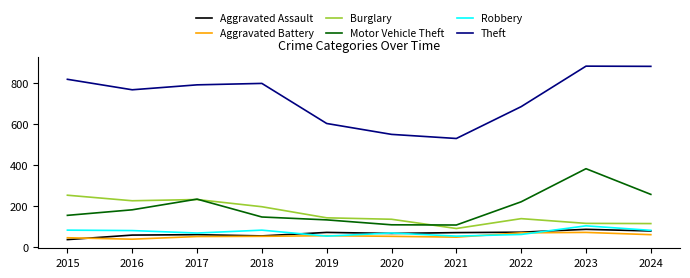

Is it true that Theft equals 1285 at 2017?

False